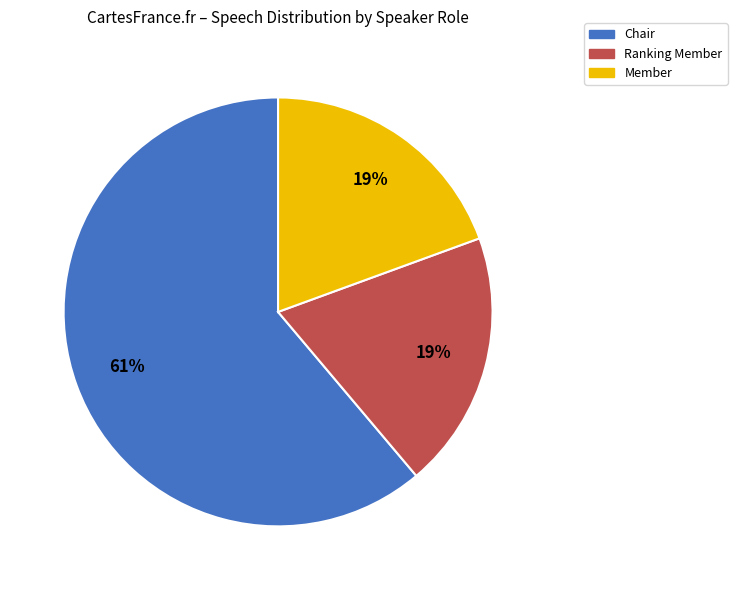

To the nearest percent, what is the difference between the Ranking Member and Member slice percentages?

0%